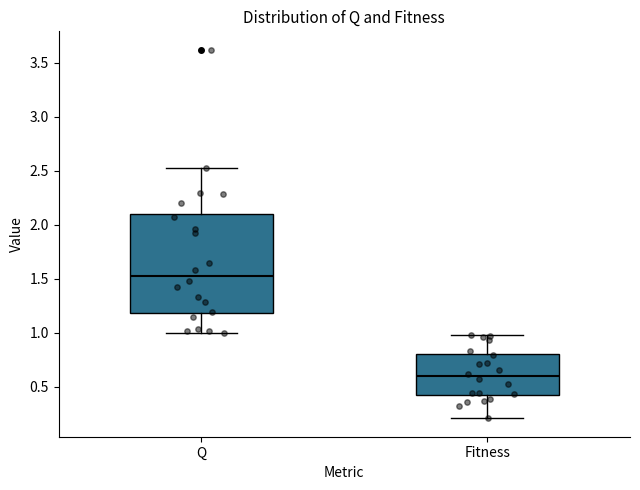

Which box is the tallest, from its lower edge to its upper edge?

Q